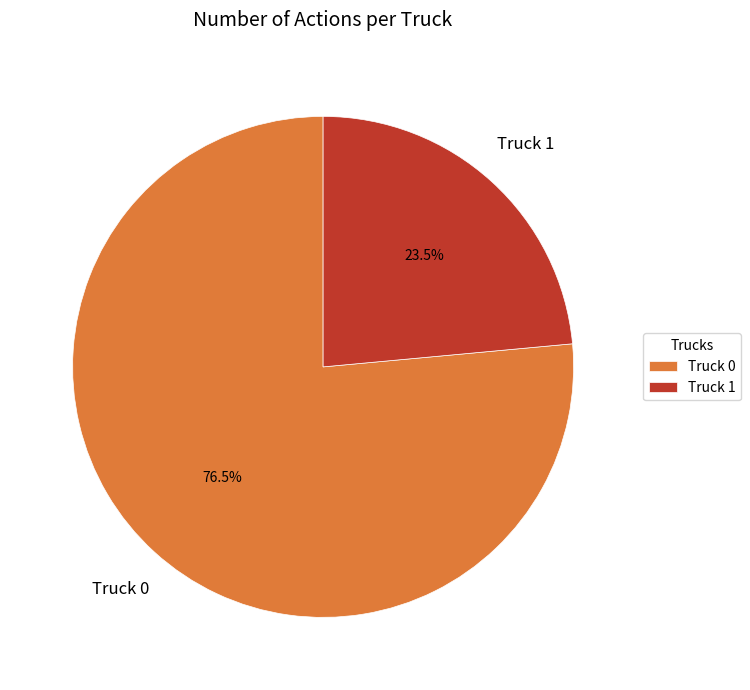

Rank the categories by value from highest to lowest.

Truck 0, Truck 1